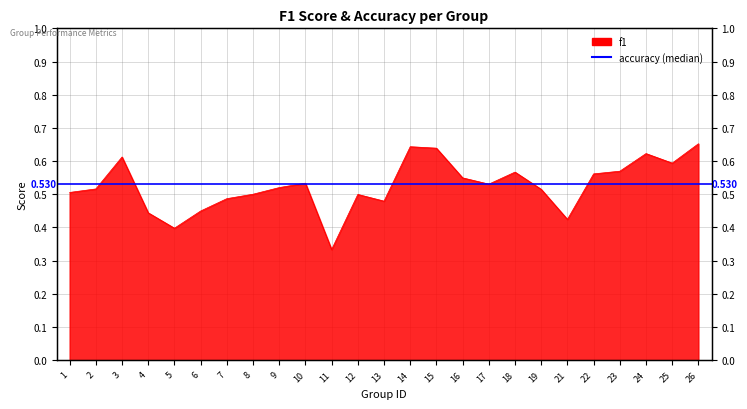

What is the difference between the second highest and minimum values?

0.3